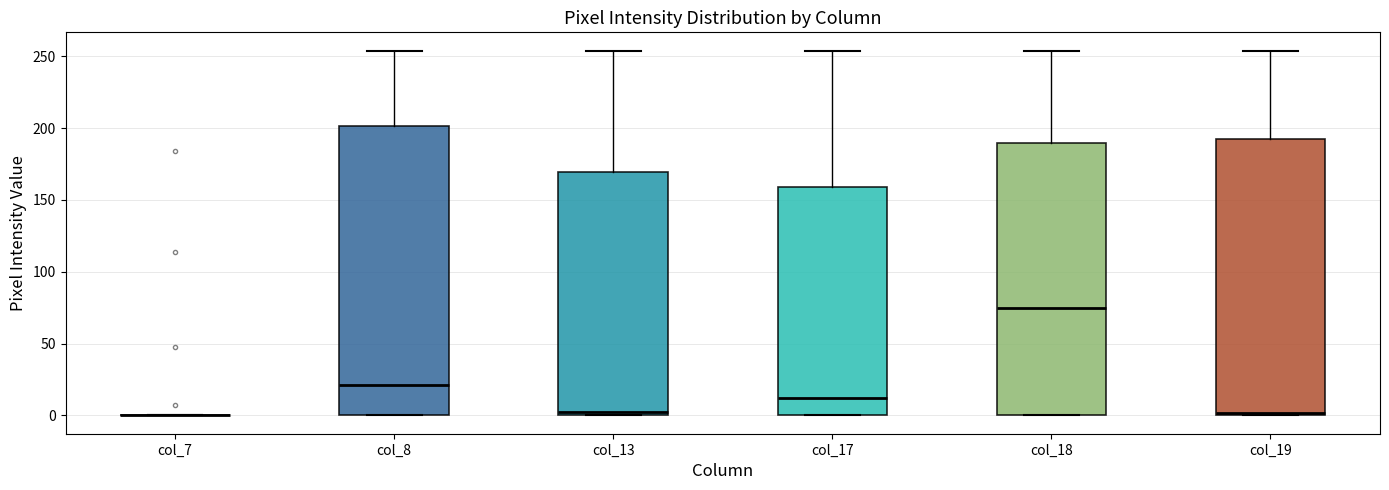

Where is the lower edge of the box for col_19 on the y-axis? The values are not printed on the chart, so give them approximately, as read against the axis.

0